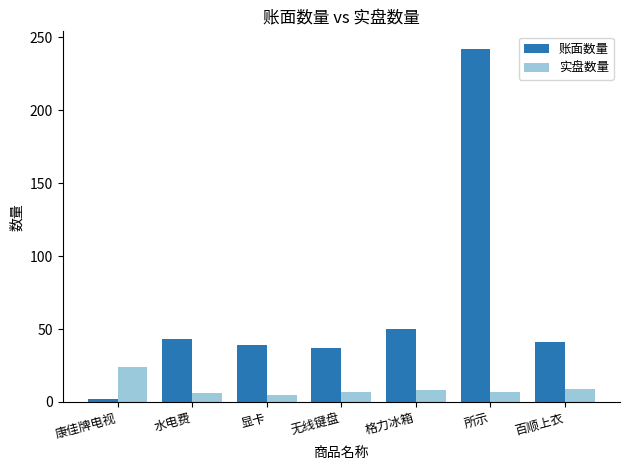

What is the label of the 1st bar from the left?

康佳牌电视